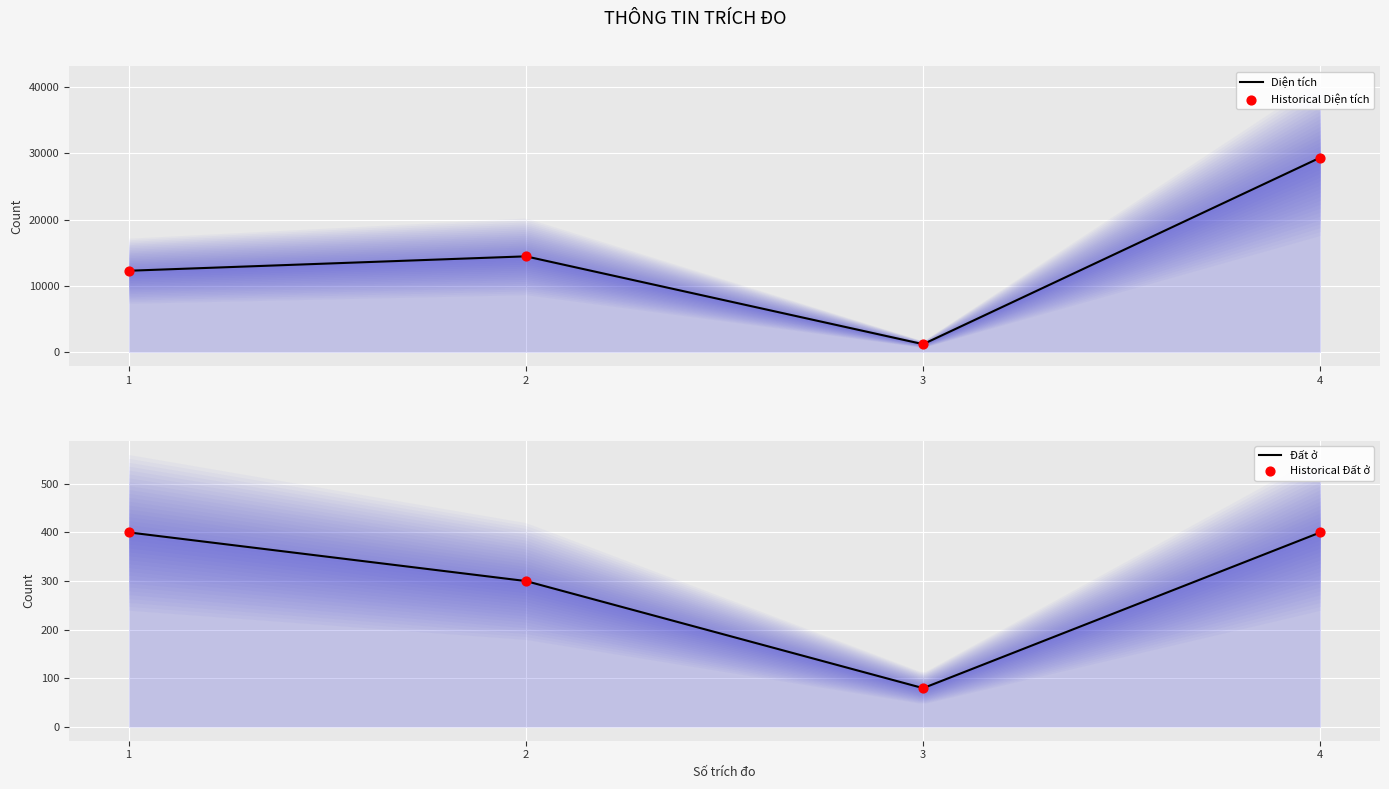

What are all the series names shown in the legend?

Diện tích, Đất ở